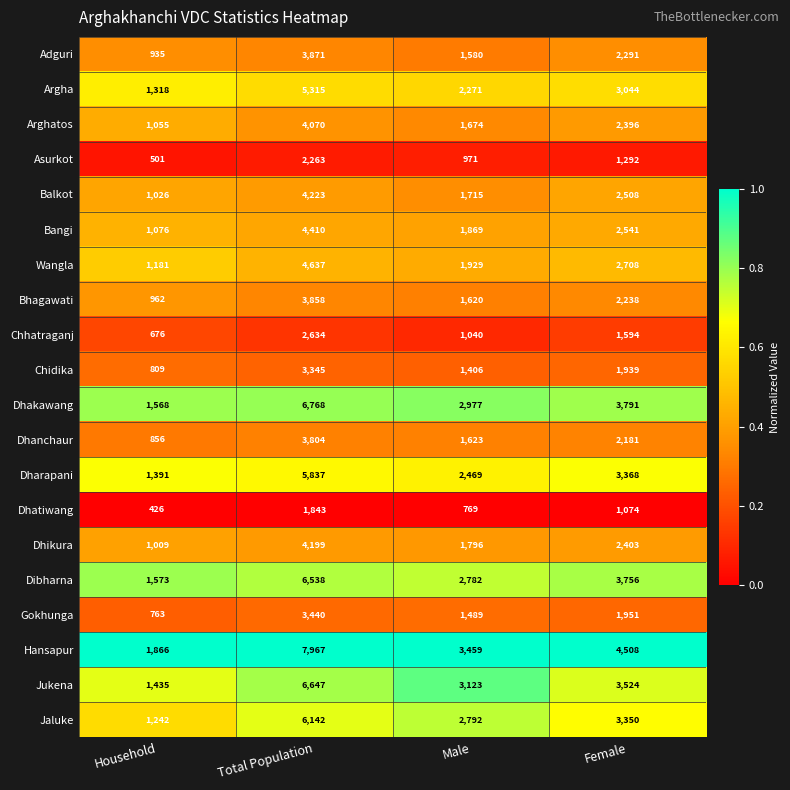

Which series has the widest spread of values?

Hansapur